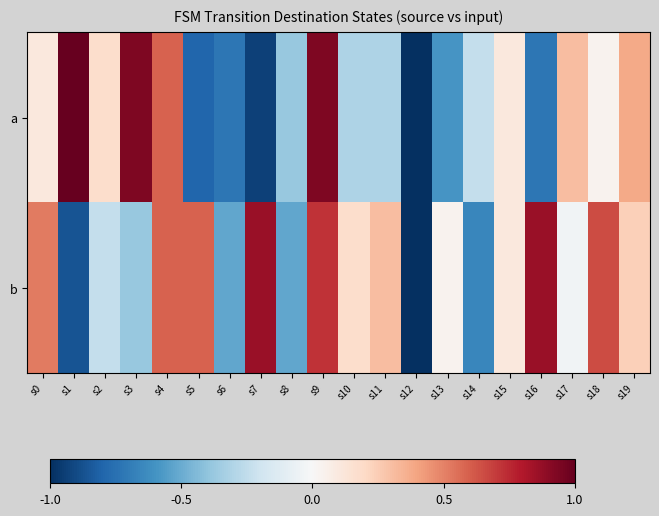

Reading left to right, list all the values displayed in this chart.

a: s0=0.1	s1=1.0	s2=0.2	s3=0.9	s4=0.6	s5=-0.8	s6=-0.7	s7=-0.9	s8=-0.4	s9=0.9	s10=-0.3	s11=-0.3	s12=-1.0	s13=-0.6	s14=-0.2	s15=0.1	s16=-0.7	s17=0.3	s18=0.0	s19=0.4
b: s0=0.5	s1=-0.9	s2=-0.2	s3=-0.4	s4=0.6	s5=0.6	s6=-0.5	s7=0.9	s8=-0.5	s9=0.7	s10=0.2	s11=0.3	s12=-1.0	s13=0.0	s14=-0.7	s15=0.1	s16=0.9	s17=-0.0	s18=0.7	s19=0.2